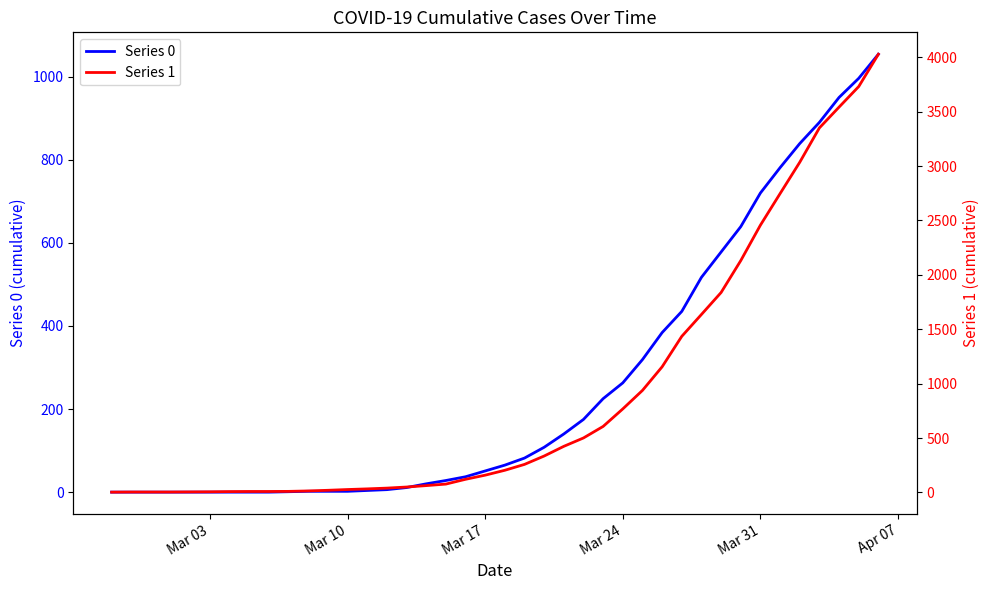

Reading left to right, transcribe all the data shown in this chart.

Series 0: 0	0	0	0	0	0	0	0	0	1	2	2	2	4	6	11	20	28	37	51	65	82	108	140	175	225	263	319	384	435	517	578	639	720	781	839	890	950	996	1054
Series 1: 3	4	4	4	5	6	8	9	9	10	14	20	27	33	40	50	63	77	121	159	204	258	335	424	501	607	768	938	1155	1435	1636	1838	2131	2457	2747	3035	3351	3542	3731	4028